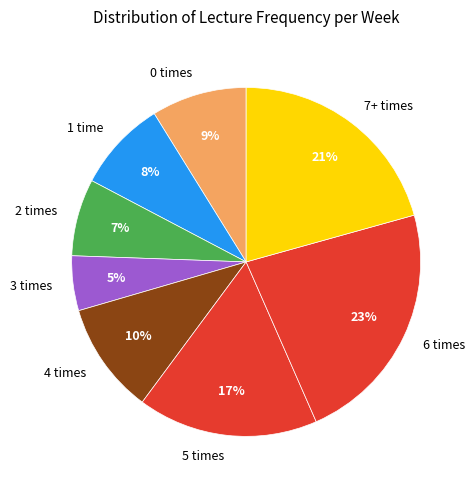

What percentage is the 3 times slice, to the nearest percent?

5%